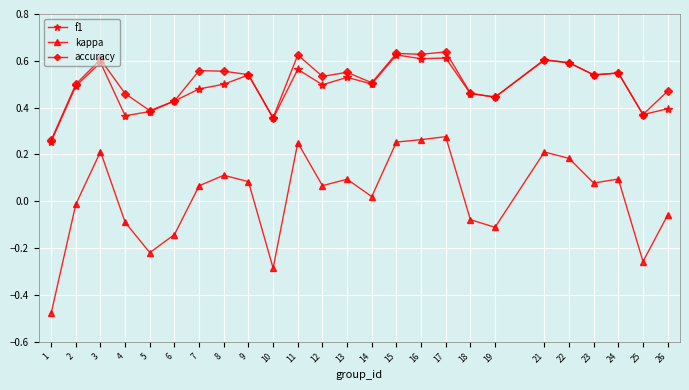

Which series changed the most between 10 and 16?

kappa